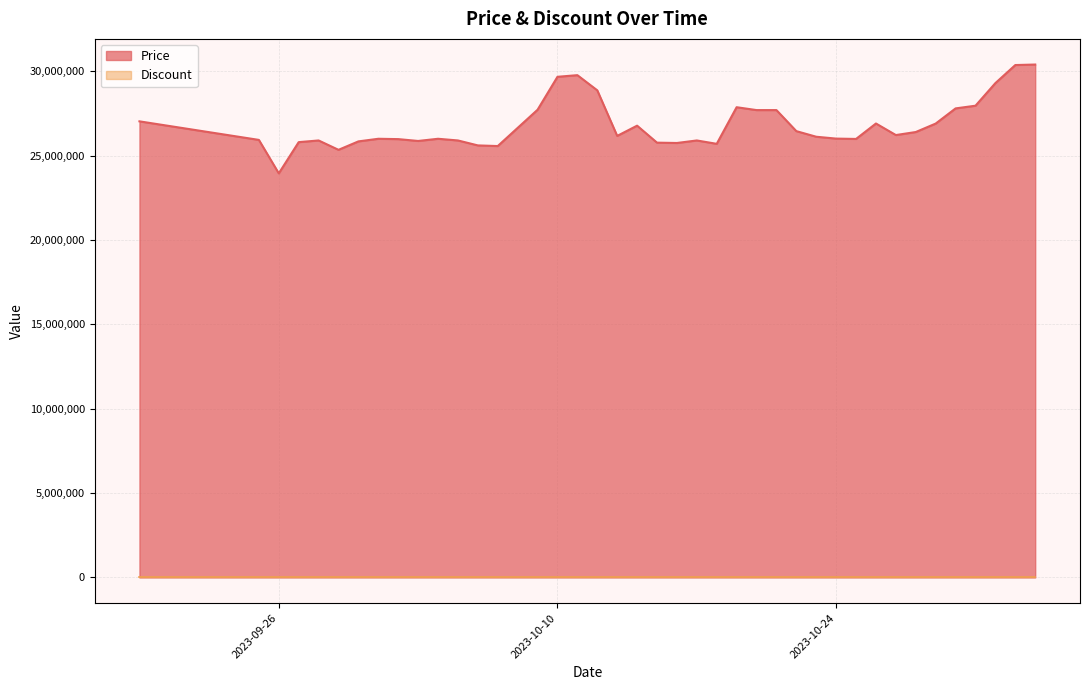

What position from the left is 2023-10-23?

29